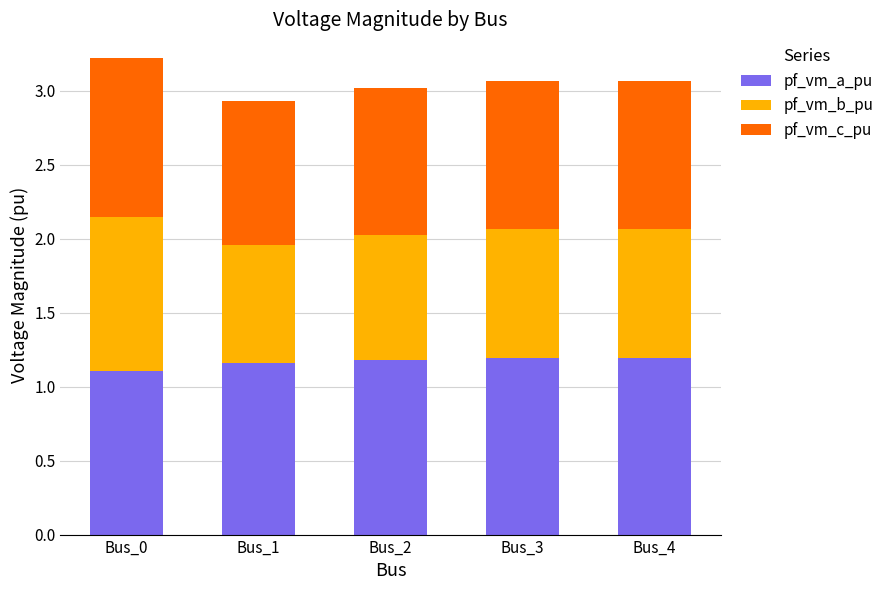

What is the minimum value for pf_vm_a_pu?

1.1